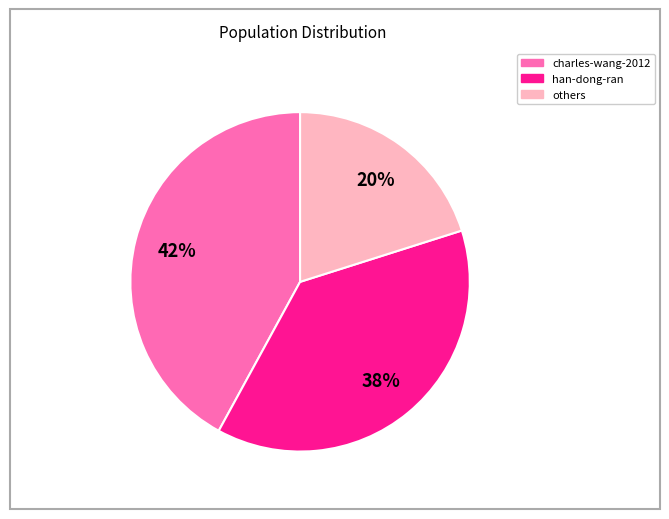

Is there any slice that represents more than half of the pie?

No